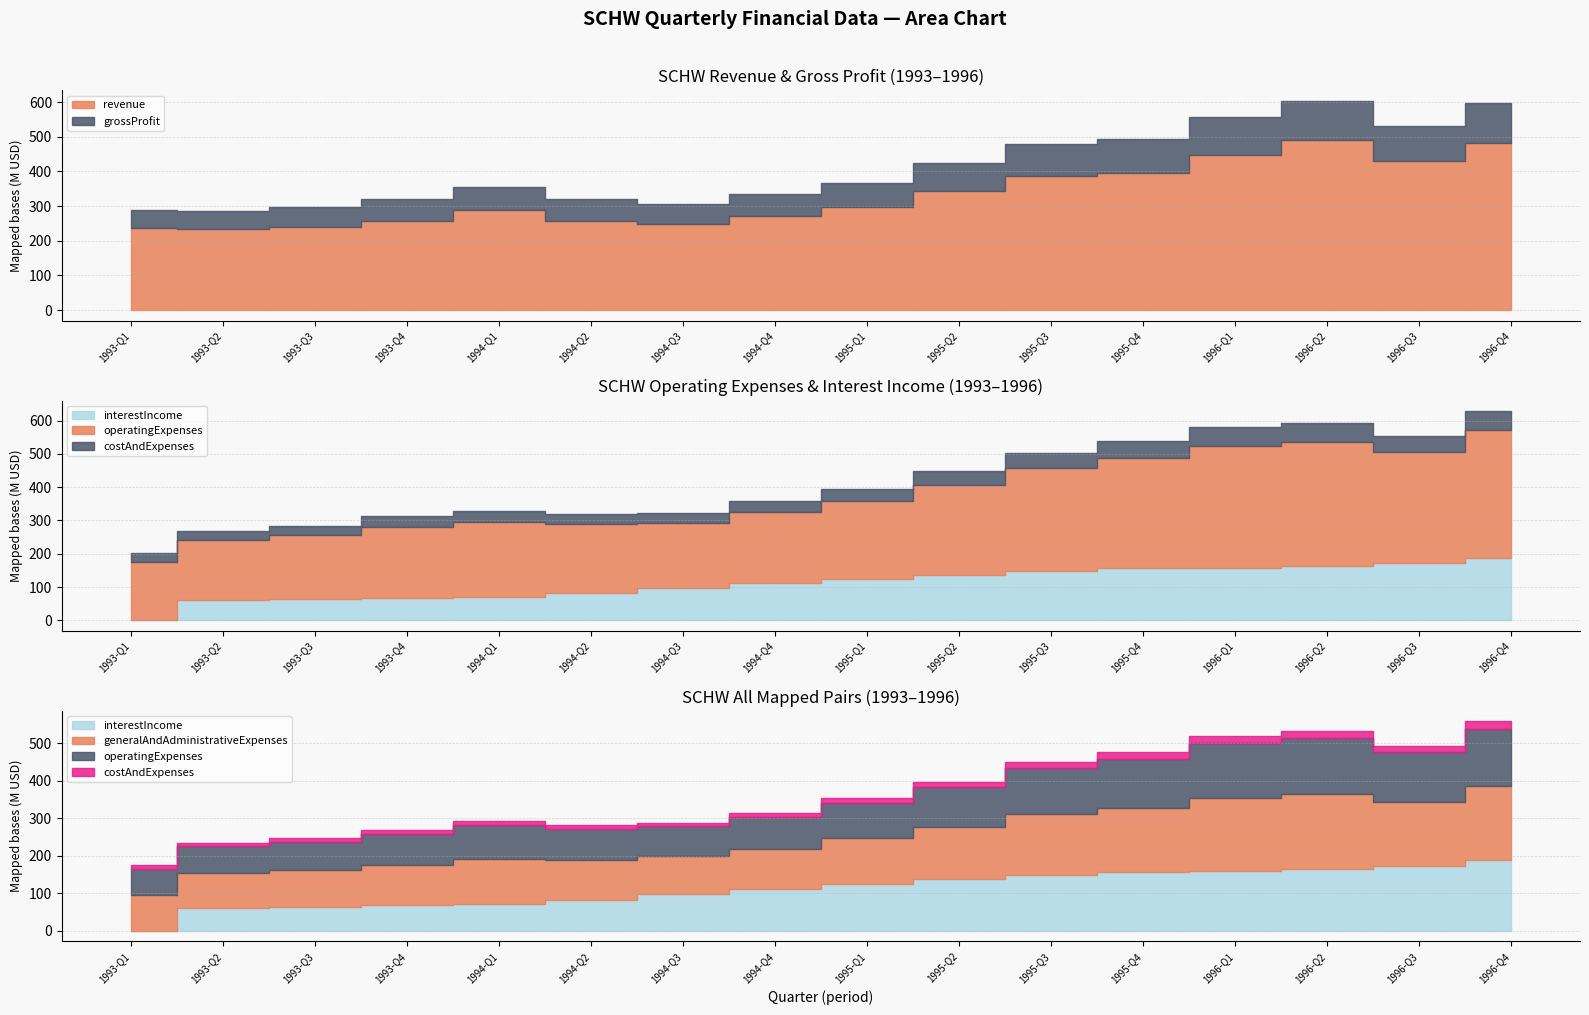

What is the value of the generalAndAdministrativeExpenses point at the 15th from the left?

171700000